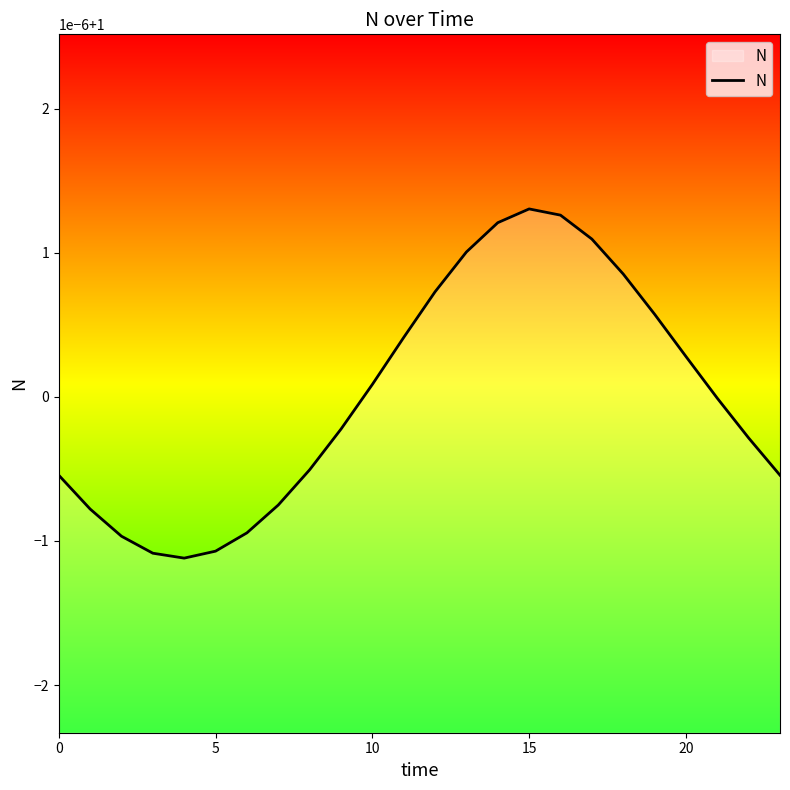

What is the label of the 22nd point from the left?

21